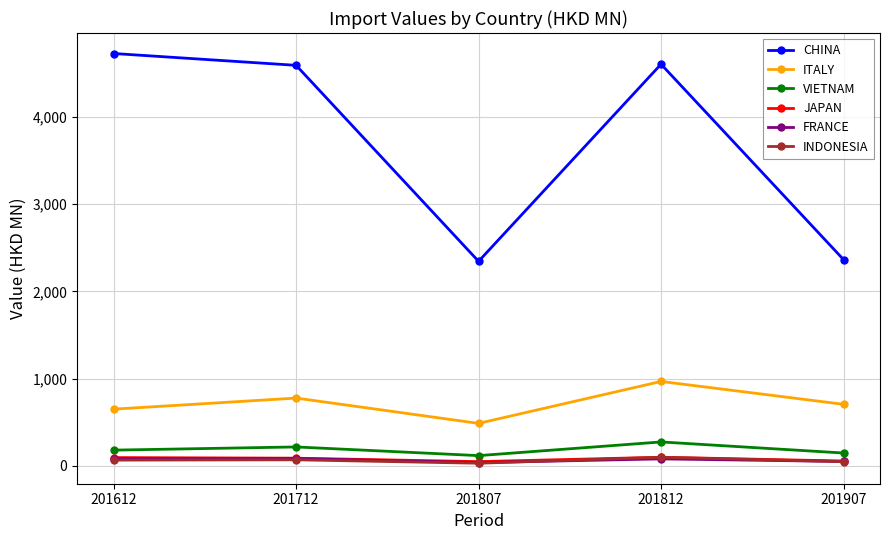

True or false: CHINA has a value of 8248.5 at 201612.

False